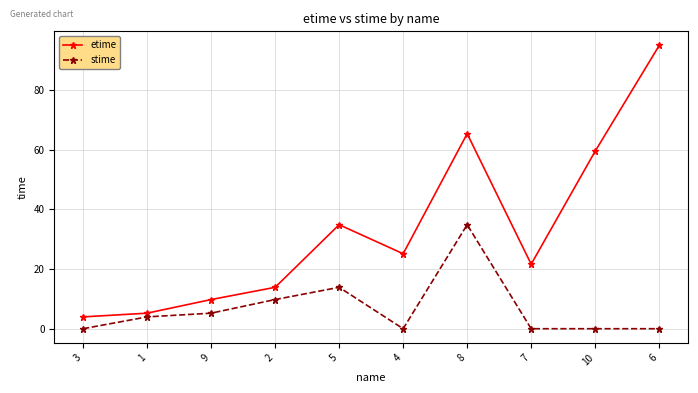

What is the difference between the highest and lowest values at 10?

59.5